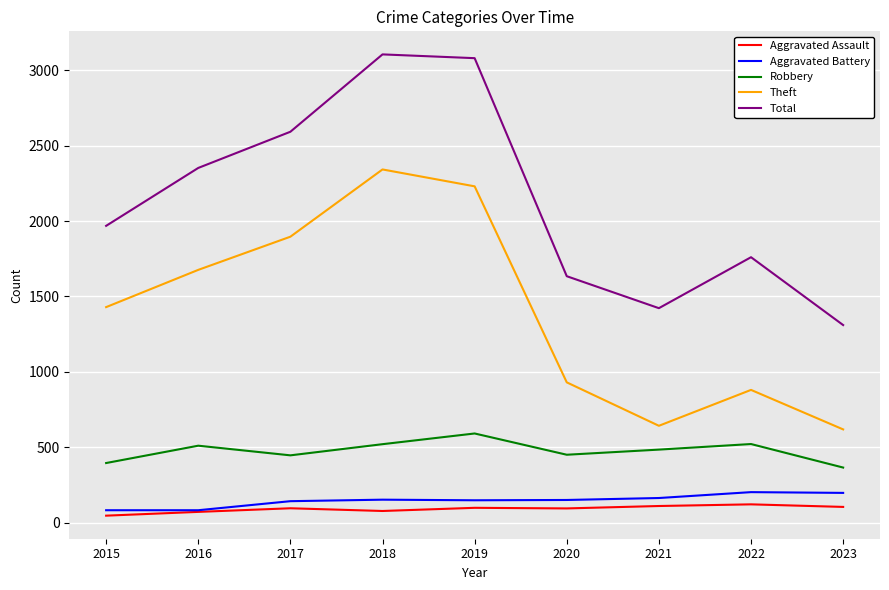

What is the total value across all series at 2023?

2594